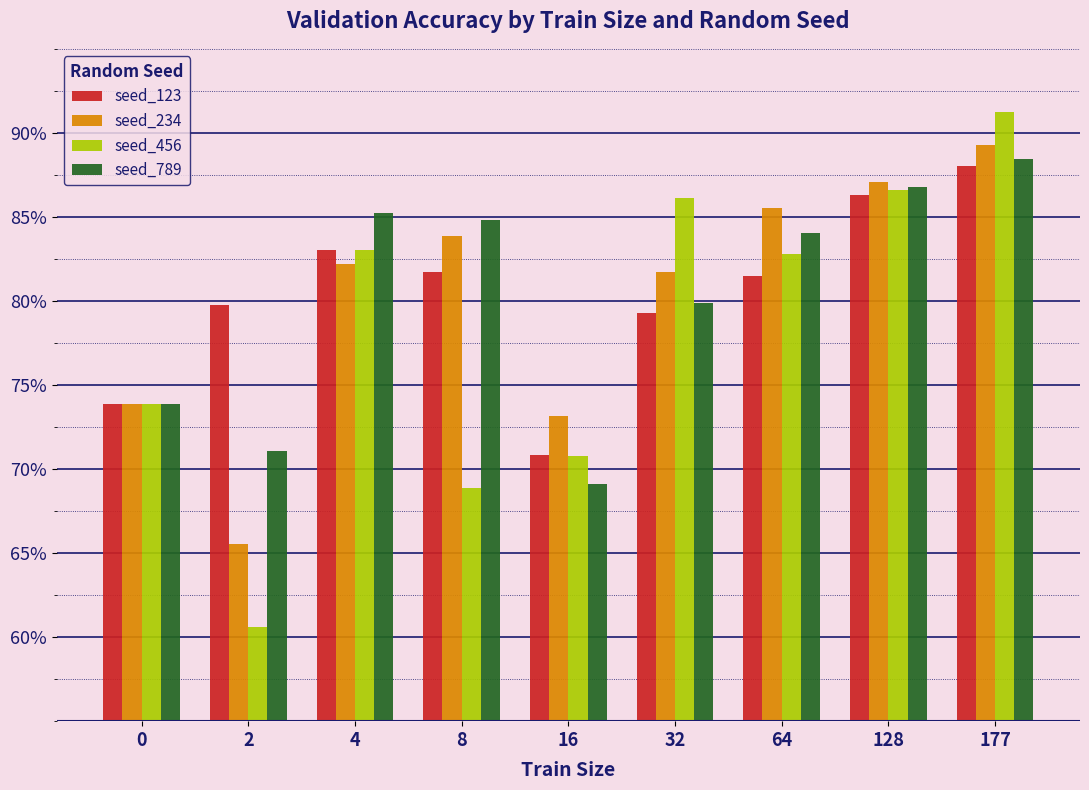

What is the sum of all seed_456 values?

7.0